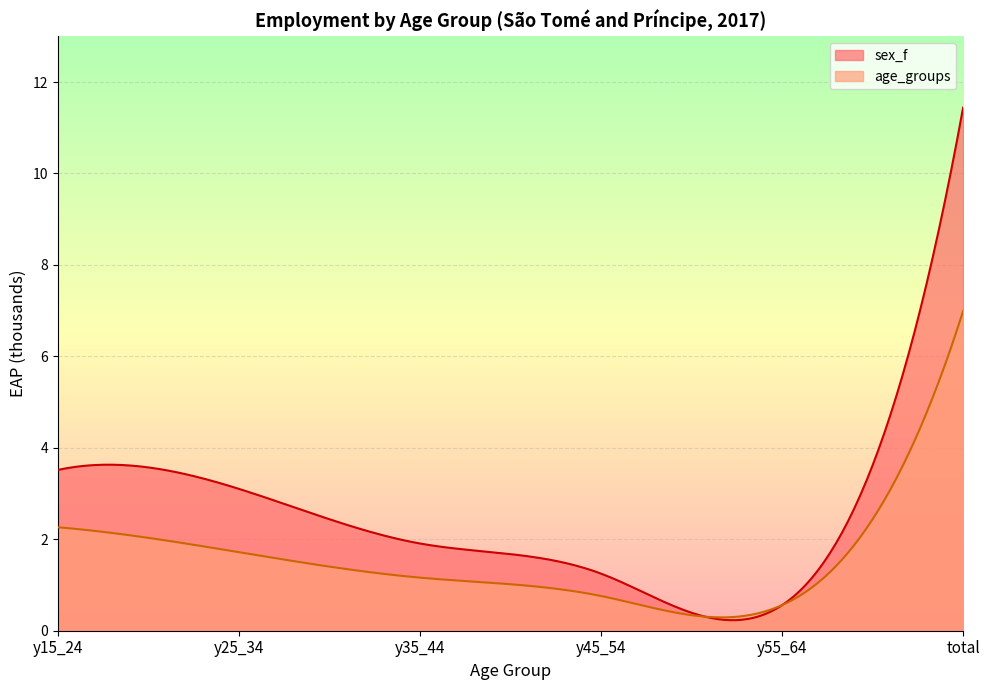

How many data points in age_groups are less than 1?

2